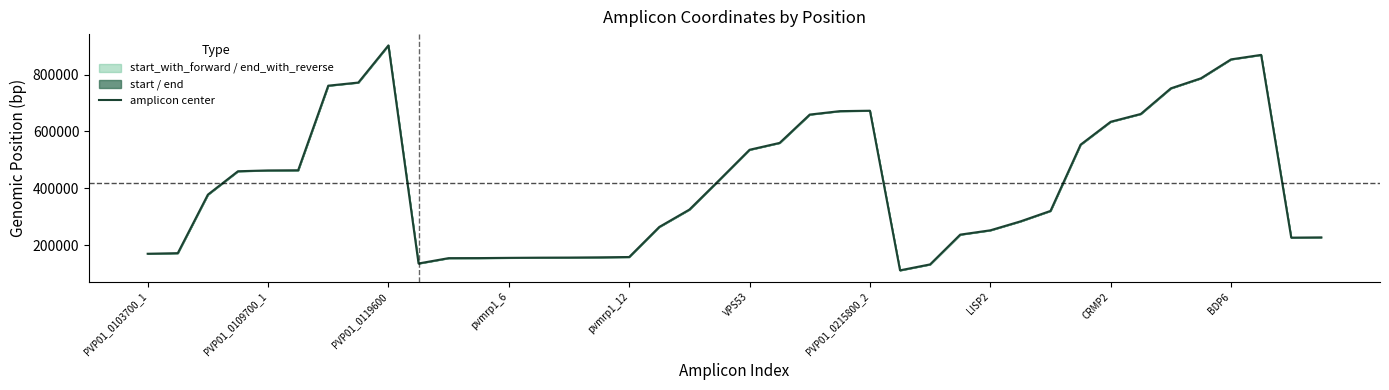

What is the label of the 14th point from the right?

26